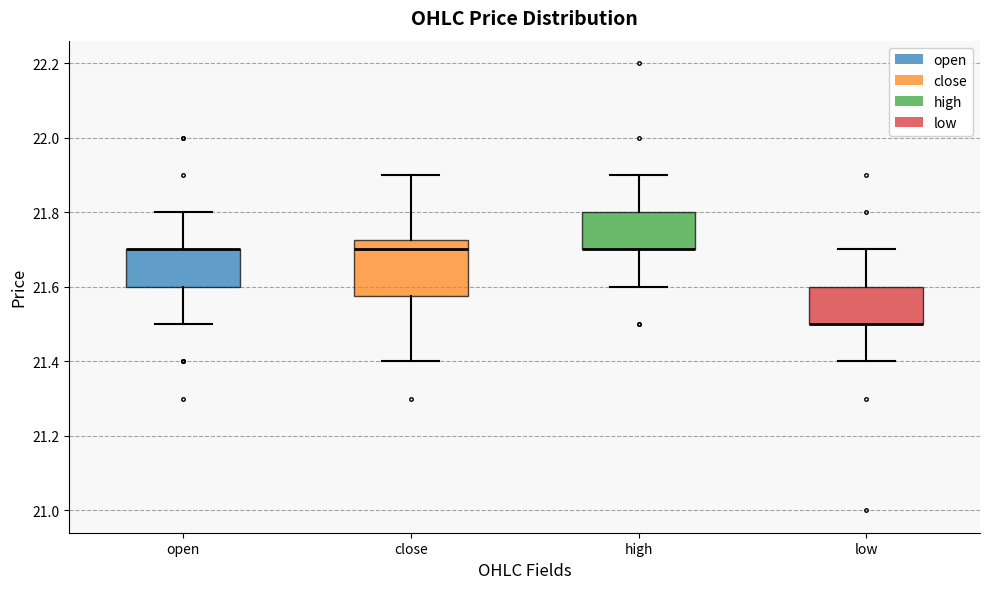

Which box is the tallest, from its lower edge to its upper edge?

close